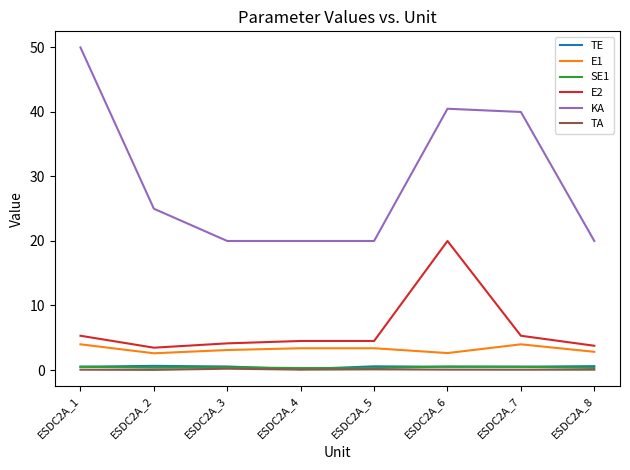

What are all the series names shown in the legend?

TE, E1, SE1, E2, KA, TA